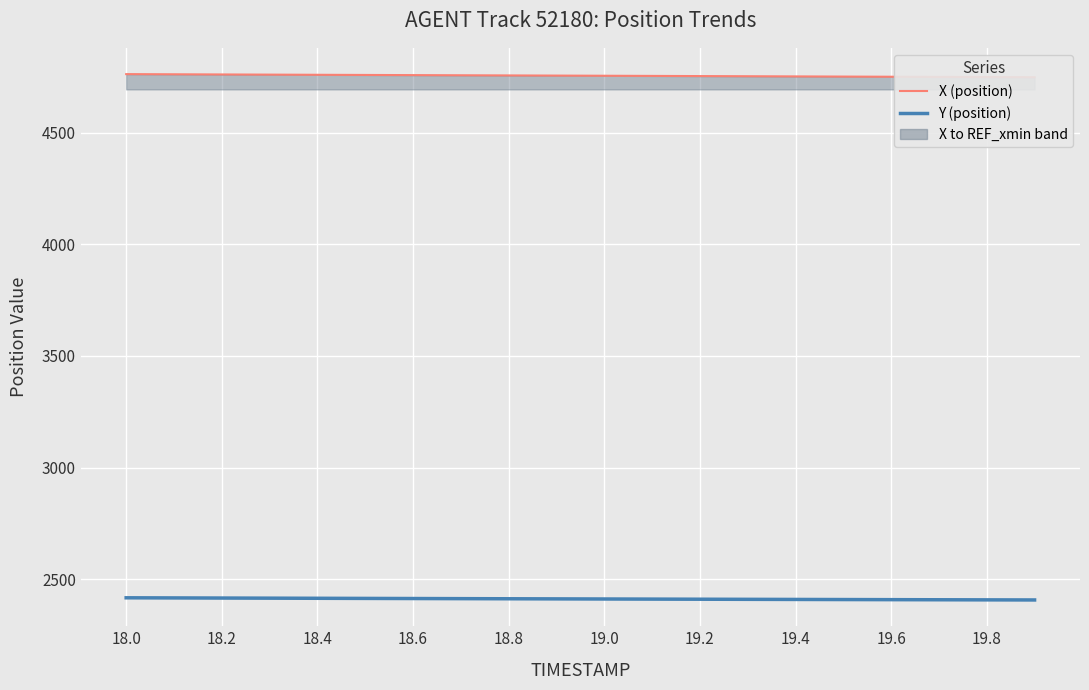

How many lines are shown in the chart?

2